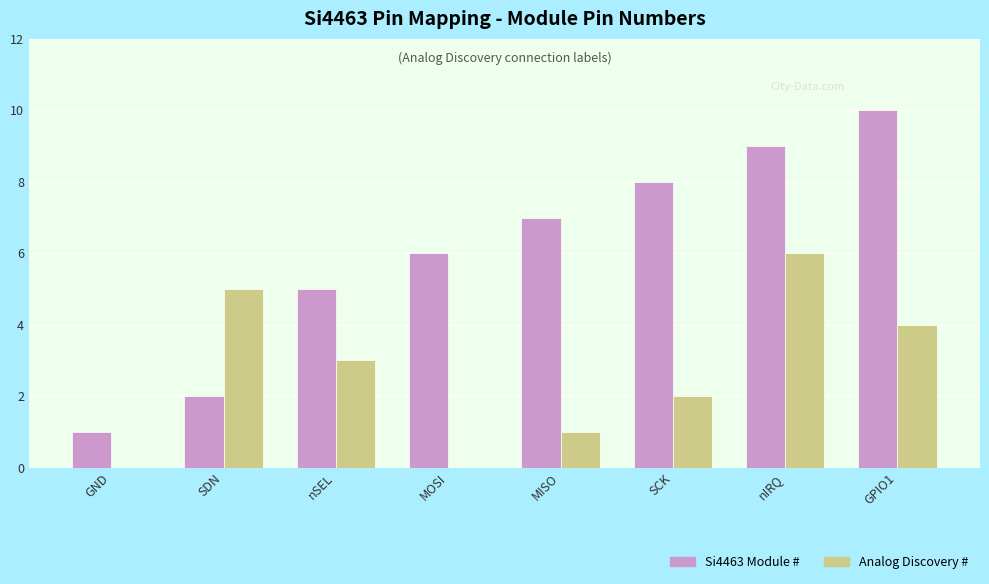

What is the sum of all Si4463 Module # values?

48